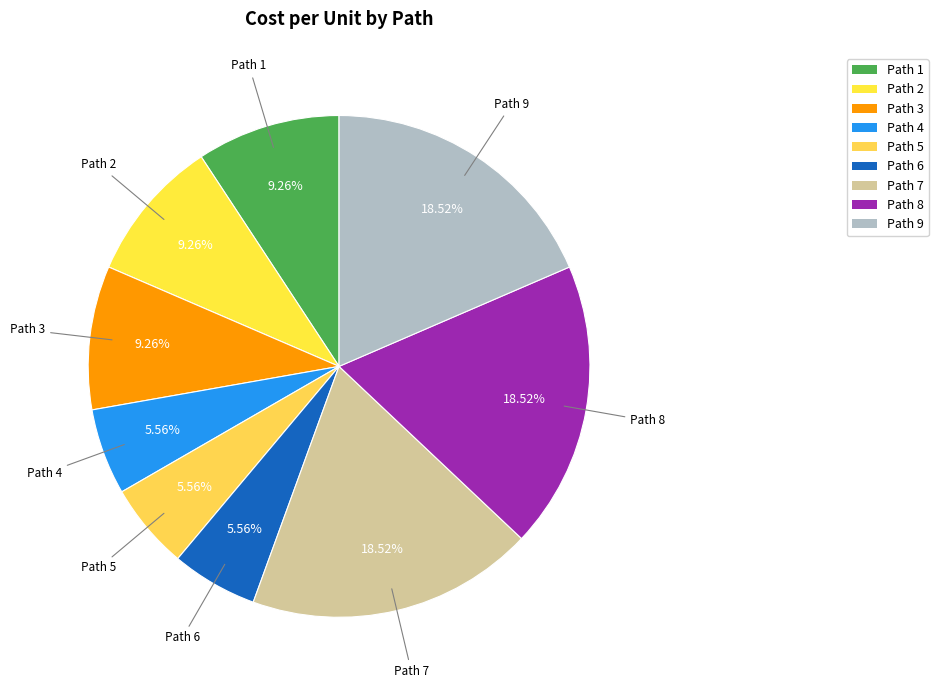

Count the number of slices in the pie.

9